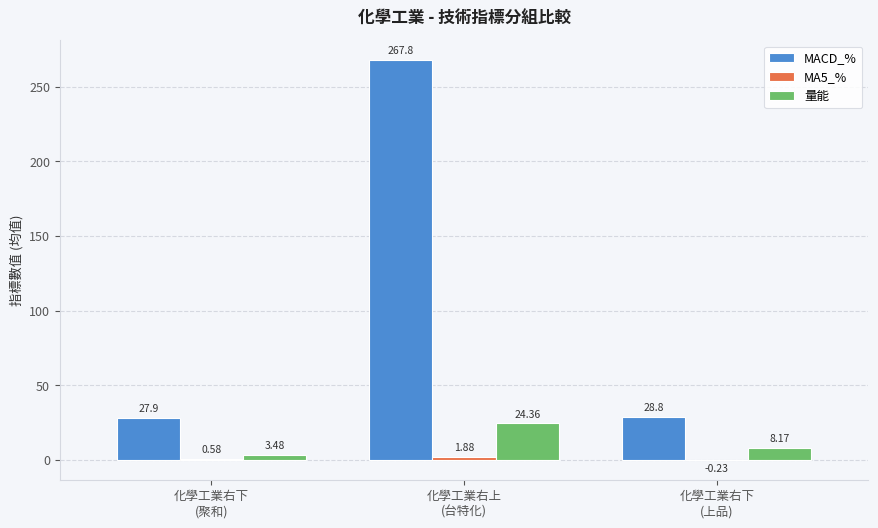

Are the bars horizontal?

No